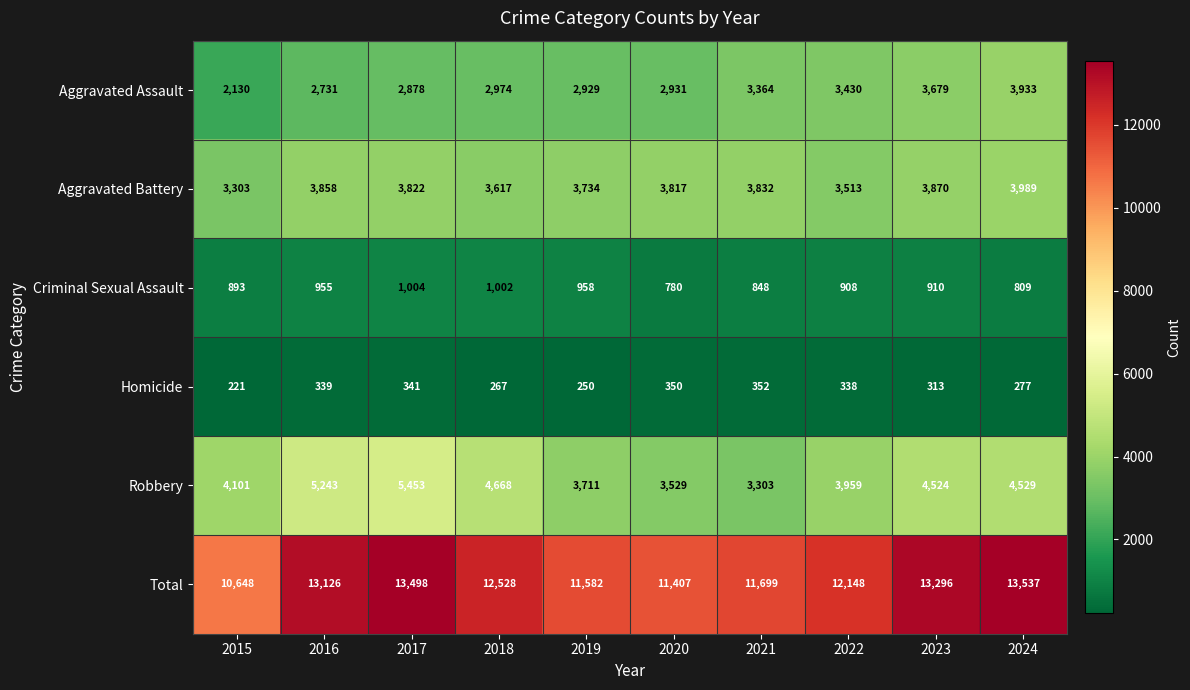

The Criminal Sexual Assault series shows 848 at 2021. True or false?

True